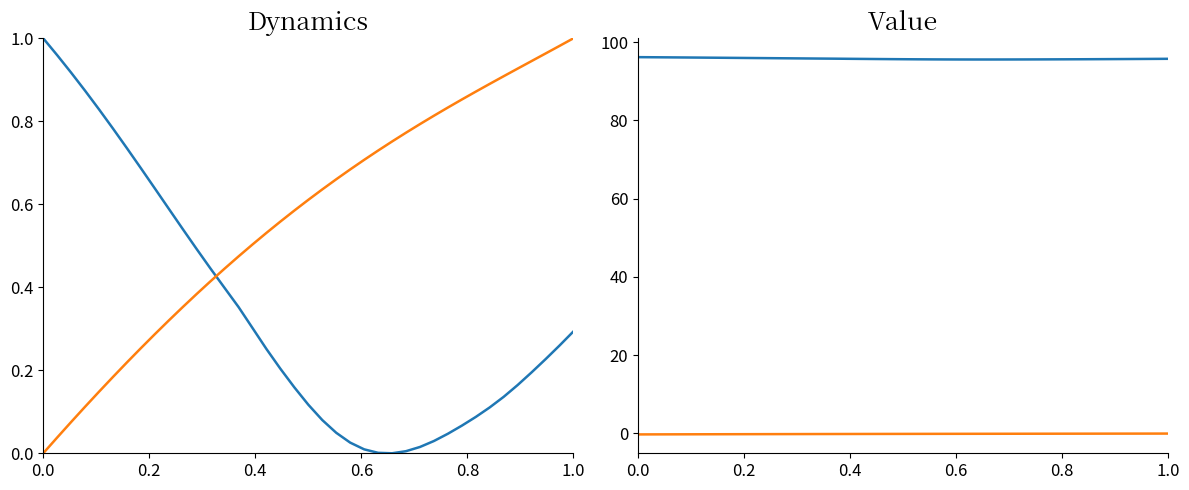

True or false: Scattering (Raw) has more than 1 points higher than both neighbors.

False